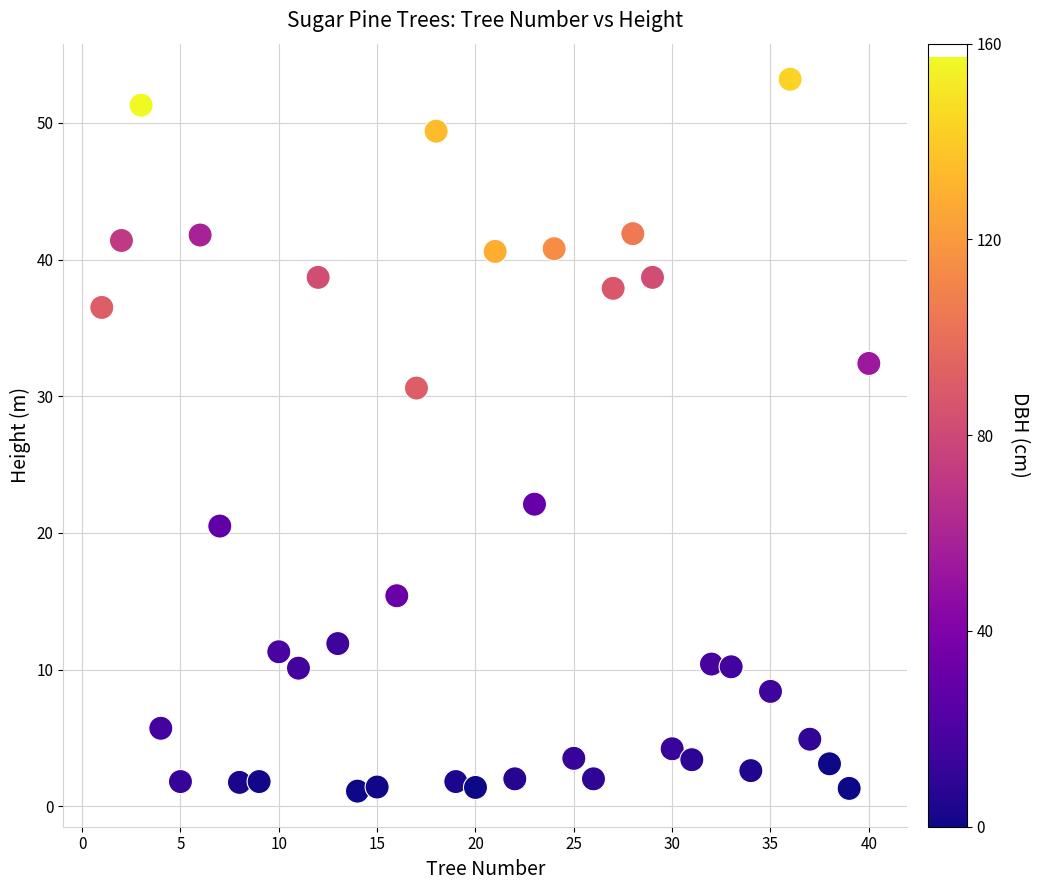

What is the range of Y values (max minus min)?

52.1